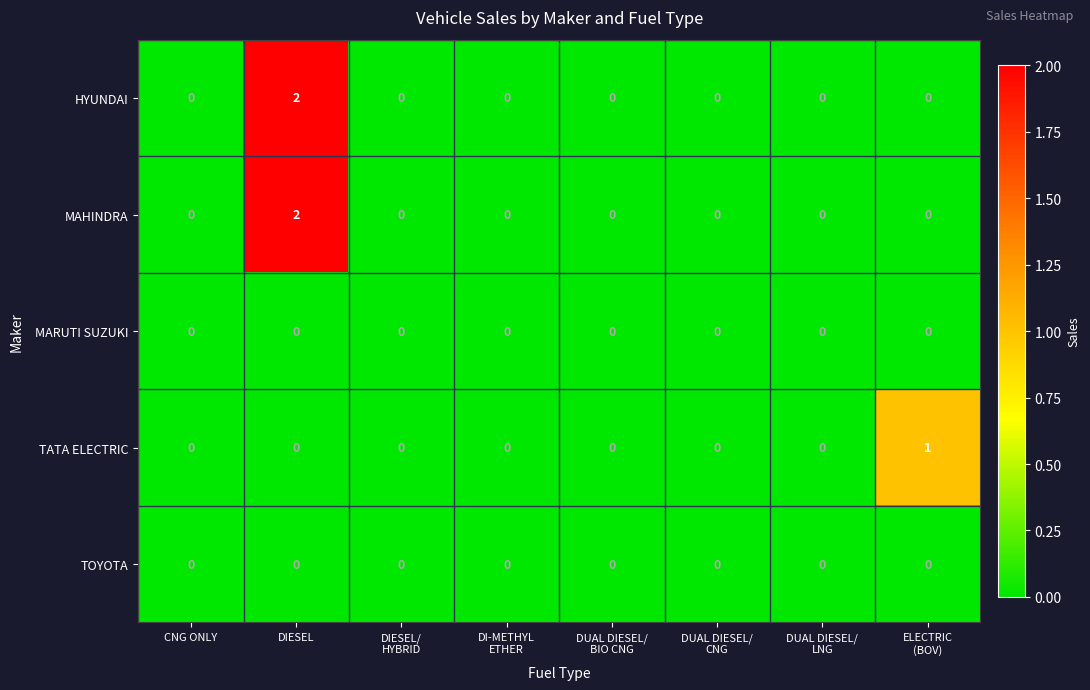

At which category is the sum across all series the highest?

DIESEL